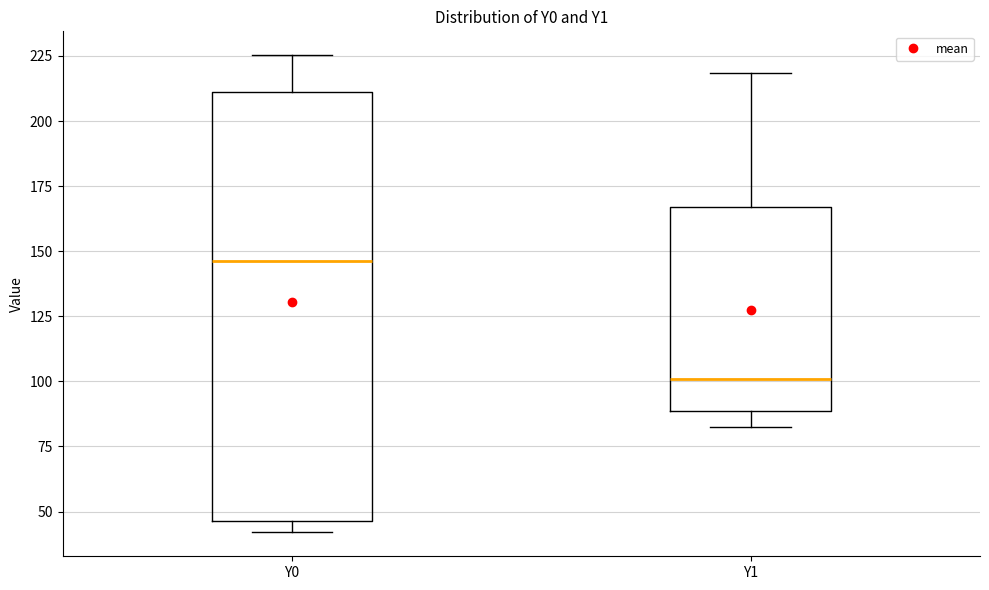

Comparing the boxes themselves (not the whiskers), which one is the tallest?

Y0